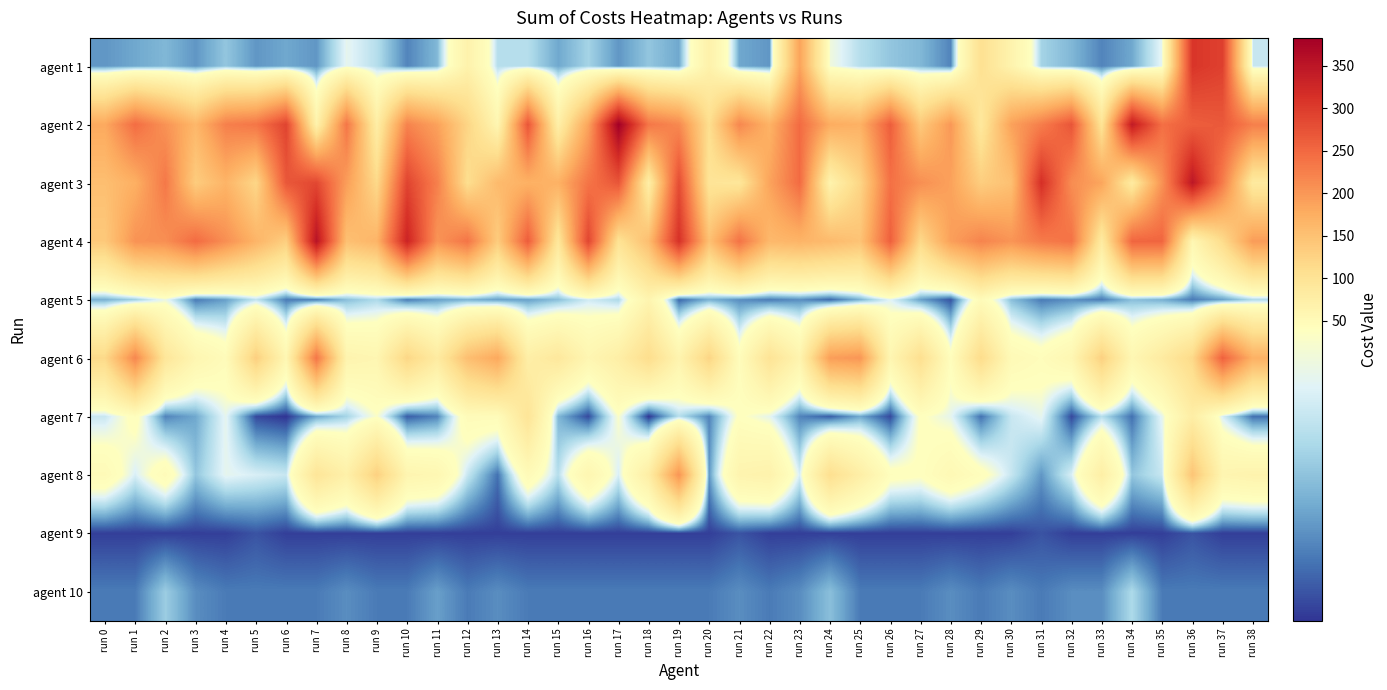

Reading right to left, what are all the values shown in this chart?

agent 1: run 38=31	run 37=295	run 36=307	run 35=35	run 34=21	run 33=17	run 32=23	run 31=27	run 30=65	run 29=105	run 28=17	run 27=23	run 26=25	run 25=29	run 24=37	run 23=187	run 22=19	run 21=21	run 20=69	run 19=21	run 18=25	run 17=19	run 16=27	run 15=21	run 14=29	run 13=29	run 12=67	run 11=23	run 10=17	run 9=29	run 8=35	run 7=19	run 6=21	run 5=19	run 4=25	run 3=19	run 2=23	run 1=21	run 0=19
agent 2: run 38=225	run 37=267	run 36=261	run 35=243	run 34=343	run 33=99	run 32=271	run 31=227	run 30=189	run 29=89	run 28=199	run 27=139	run 26=261	run 25=171	run 24=177	run 23=247	run 22=169	run 21=217	run 20=109	run 19=215	run 18=235	run 17=383	run 16=187	run 15=73	run 14=271	run 13=59	run 12=123	run 11=189	run 10=221	run 9=77	run 8=235	run 7=67	run 6=291	run 5=235	run 4=225	run 3=163	run 2=205	run 1=245	run 0=181
agent 3: run 38=85	run 37=229	run 36=349	run 35=205	run 34=83	run 33=185	run 32=211	run 31=315	run 30=151	run 29=133	run 28=189	run 27=209	run 26=241	run 25=123	run 24=65	run 23=247	run 22=187	run 21=93	run 20=97	run 19=281	run 18=75	run 17=271	run 16=237	run 15=171	run 14=171	run 13=159	run 12=109	run 11=225	run 10=291	run 9=117	run 8=193	run 7=287	run 6=269	run 5=121	run 4=167	run 3=135	run 2=233	run 1=173	run 0=153
agent 4: run 38=195	run 37=113	run 36=57	run 35=253	run 34=253	run 33=83	run 32=239	run 31=229	run 30=203	run 29=221	run 28=191	run 27=117	run 26=259	run 25=147	run 24=159	run 23=167	run 22=161	run 21=239	run 20=151	run 19=313	run 18=155	run 17=101	run 16=289	run 15=91	run 14=263	run 13=135	run 12=237	run 11=203	run 10=331	run 9=167	run 8=151	run 7=355	run 6=131	run 5=167	run 4=209	run 3=247	run 2=209	run 1=205	run 0=139
agent 5: run 38=28	run 37=20	run 36=16	run 35=22	run 34=24	run 33=16	run 32=18	run 31=16	run 30=24	run 29=48	run 28=12	run 27=20	run 26=34	run 25=22	run 24=14	run 23=18	run 22=16	run 21=18	run 20=22	run 19=14	run 18=62	run 17=28	run 16=32	run 15=24	run 14=20	run 13=20	run 12=22	run 11=20	run 10=16	run 9=28	run 8=24	run 7=16	run 6=16	run 5=30	run 4=20	run 3=16	run 2=36	run 1=26	run 0=22
agent 6: run 38=171	run 37=257	run 36=117	run 35=83	run 34=57	run 33=129	run 32=57	run 31=45	run 30=51	run 29=113	run 28=43	run 27=107	run 26=59	run 25=201	run 24=193	run 23=63	run 22=99	run 21=45	run 20=123	run 19=63	run 18=111	run 17=75	run 16=59	run 15=89	run 14=75	run 13=181	run 12=153	run 11=83	run 10=121	run 9=59	run 8=63	run 7=235	run 6=57	run 5=131	run 4=47	run 3=59	run 2=93	run 1=217	run 0=117
agent 7: run 38=15	run 37=33	run 36=77	run 35=35	run 34=15	run 33=29	run 32=11	run 31=35	run 30=31	run 29=15	run 28=35	run 27=41	run 26=11	run 25=21	run 24=13	run 23=17	run 22=35	run 21=41	run 20=17	run 19=29	run 18=9	run 17=39	run 16=11	run 15=23	run 14=97	run 13=47	run 12=47	run 11=17	run 10=13	run 9=39	run 8=27	run 7=21	run 6=9	run 5=11	run 4=35	run 3=21	run 2=17	run 1=43	run 0=31
agent 8: run 38=65	run 37=61	run 36=145	run 35=31	run 34=25	run 33=75	run 32=33	run 31=19	run 30=31	run 29=43	run 28=53	run 27=41	run 26=43	run 25=75	run 24=107	run 23=33	run 22=67	run 21=63	run 20=19	run 19=203	run 18=77	run 17=33	run 16=59	run 15=29	run 14=49	run 13=15	run 12=31	run 11=57	run 10=61	run 9=129	run 8=71	run 7=95	run 6=31	run 5=33	run 4=35	run 3=25	run 2=47	run 1=33	run 0=49
agent 9: run 38=10	run 37=10	run 36=12	run 35=10	run 34=10	run 33=10	run 32=10	run 31=12	run 30=10	run 29=10	run 28=10	run 27=10	run 26=10	run 25=10	run 24=10	run 23=10	run 22=10	run 21=12	run 20=10	run 19=10	run 18=10	run 17=10	run 16=10	run 15=10	run 14=10	run 13=10	run 12=10	run 11=10	run 10=10	run 9=10	run 8=10	run 7=10	run 6=10	run 5=12	run 4=10	run 3=10	run 2=10	run 1=10	run 0=10
agent 10: run 38=16	run 37=16	run 36=16	run 35=16	run 34=28	run 33=18	run 32=18	run 31=16	run 30=18	run 29=16	run 28=18	run 27=16	run 26=16	run 25=16	run 24=24	run 23=18	run 22=16	run 21=18	run 20=16	run 19=16	run 18=16	run 17=16	run 16=16	run 15=16	run 14=16	run 13=18	run 12=16	run 11=20	run 10=16	run 9=16	run 8=18	run 7=16	run 6=16	run 5=16	run 4=16	run 3=18	run 2=26	run 1=16	run 0=16